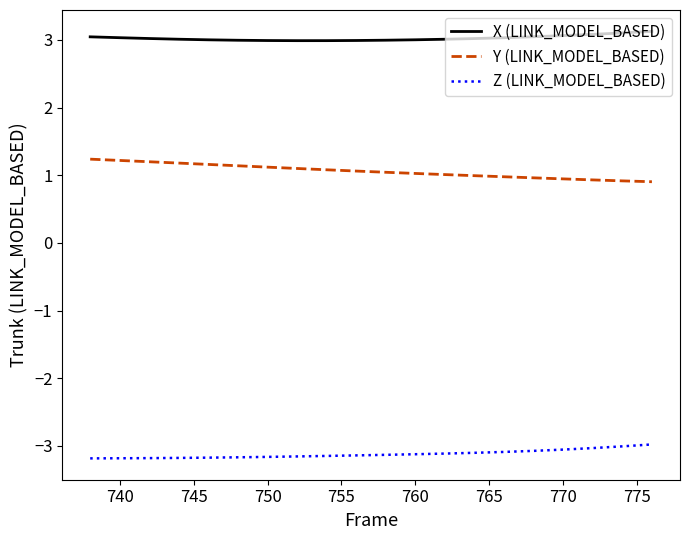

Which series has the largest total across all categories?

X (LINK_MODEL_BASED)